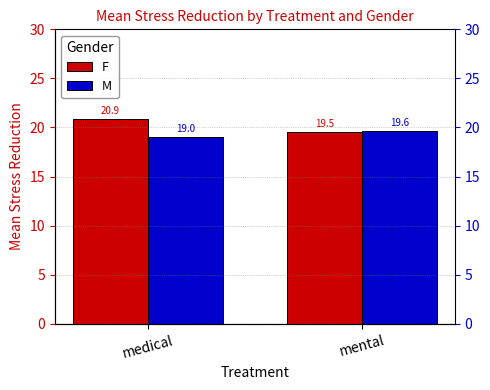

Are the bars grouped side by side (vs. stacked)?

Yes